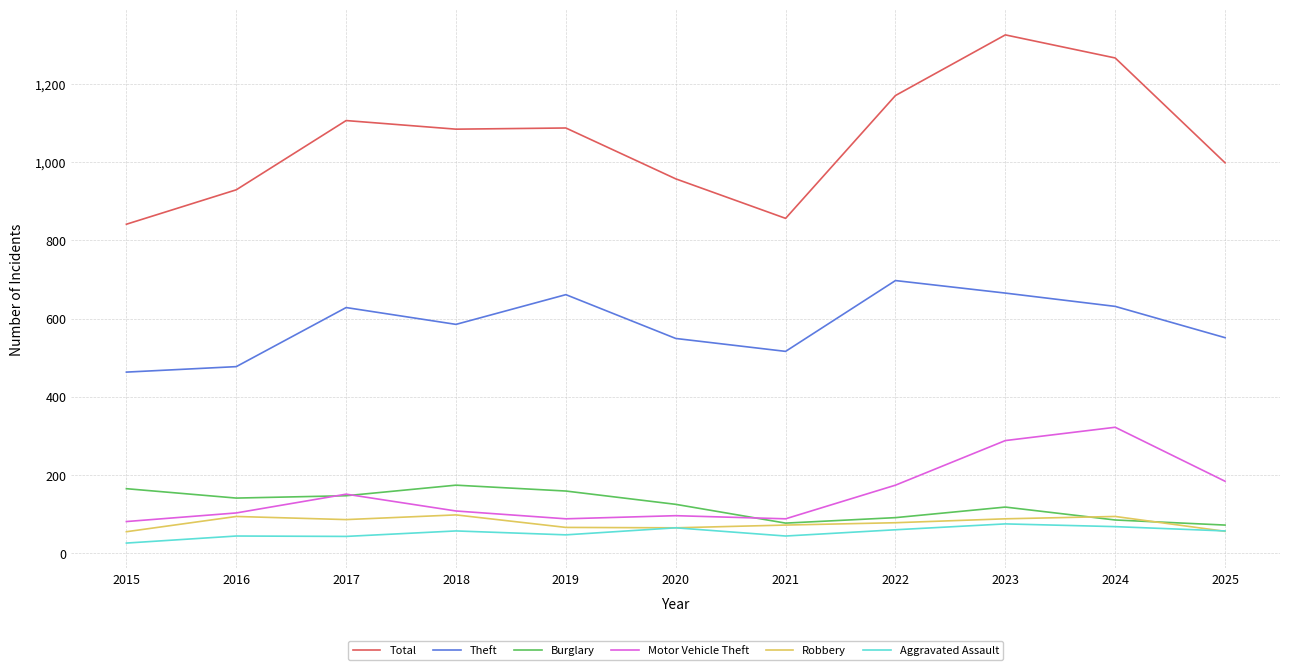

What are all the series names shown in the legend?

Total, Theft, Burglary, Motor Vehicle Theft, Robbery, Aggravated Assault